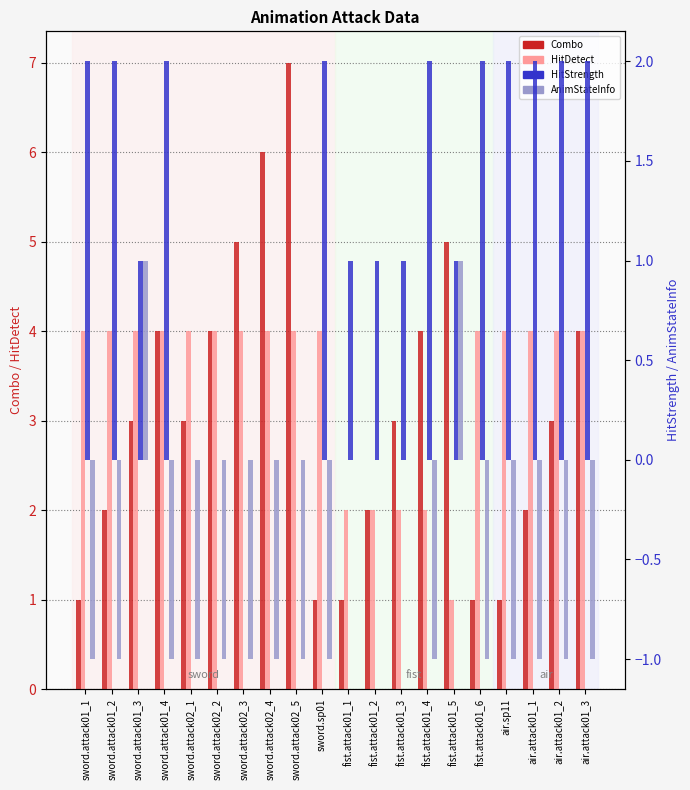

What value does the HitDetect series have at sword.sp01?

4